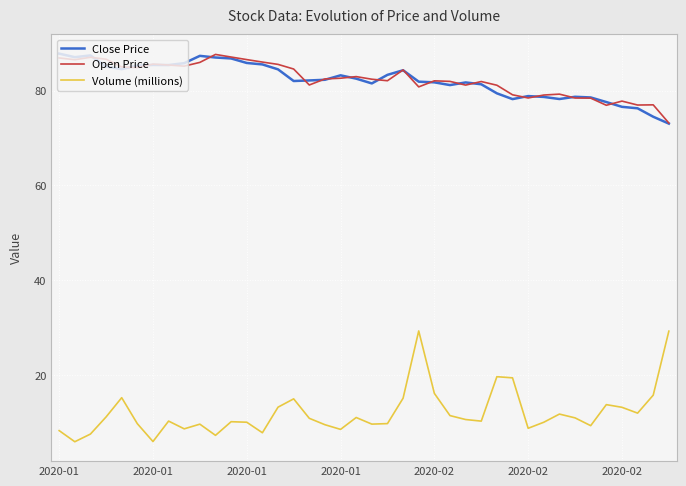

What is the sum of all Volume (millions) values?

481.1